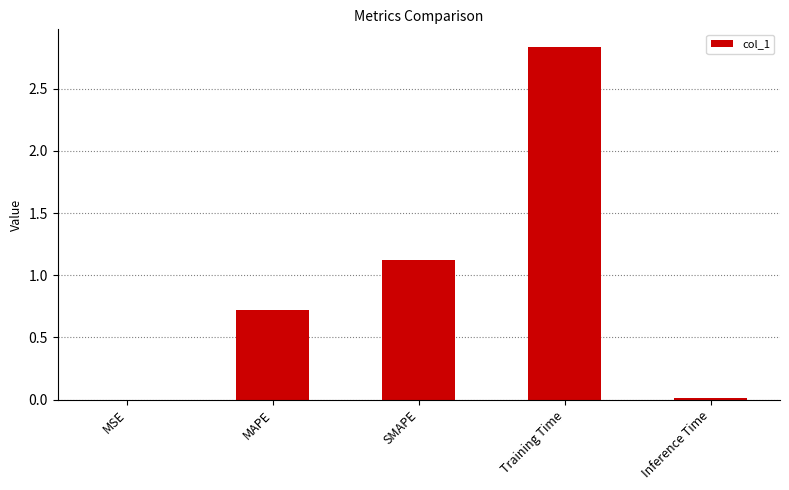

Which label corresponds to the largest value in the chart?

Training Time